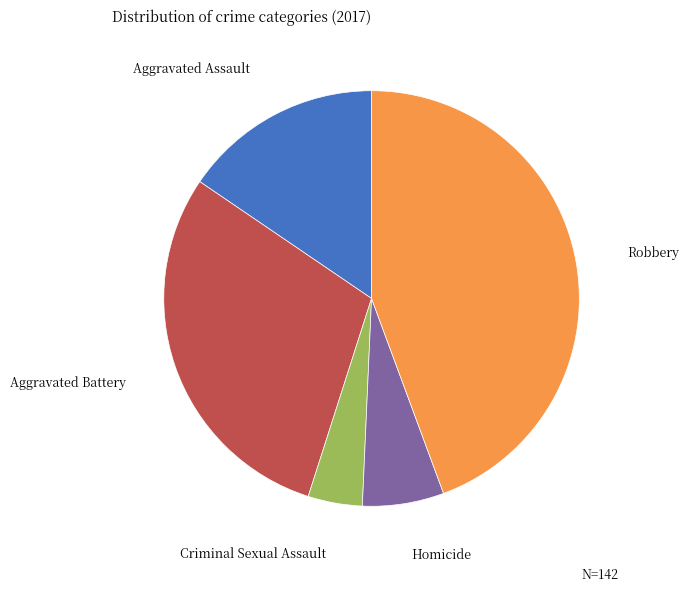

Does any single category account for the majority?

No